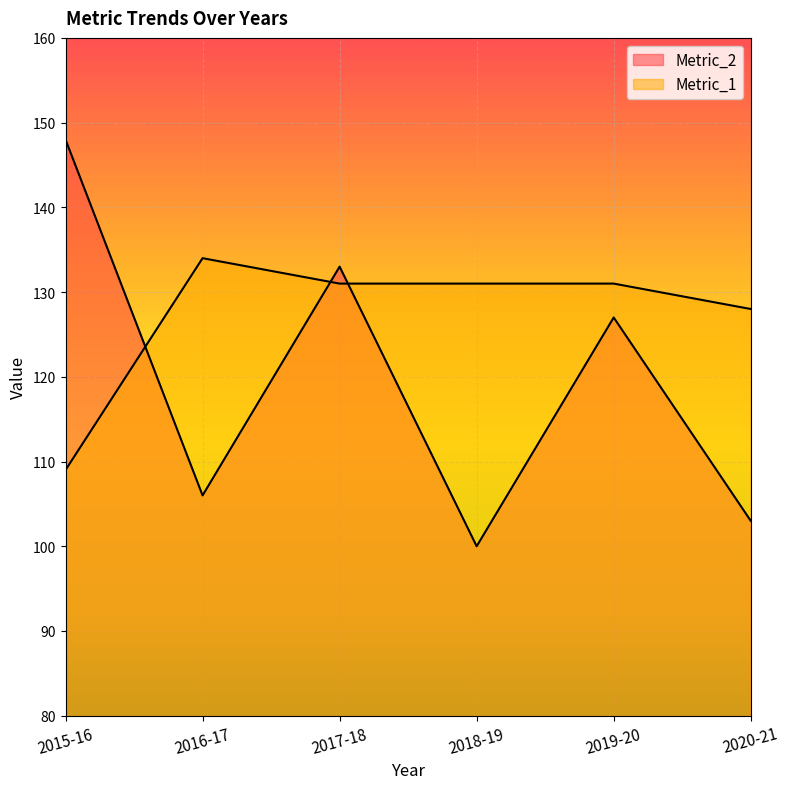

The Metric_2 series shows 196 at 2017-18. True or false?

False